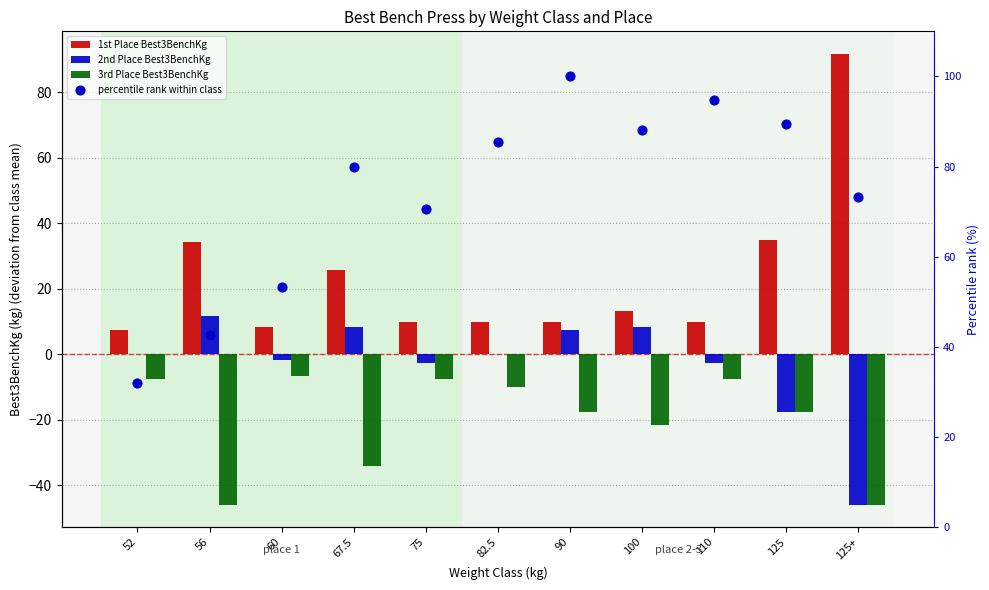

Which series has the largest total across all categories?

percentile rank within class